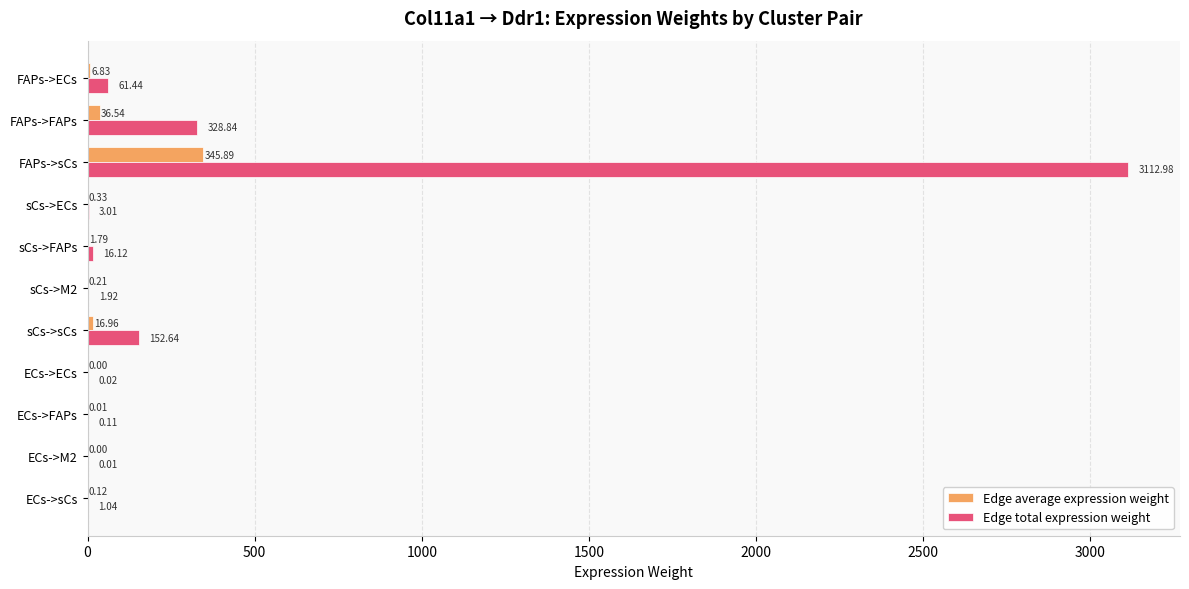

At which label is Edge total expression weight closest to 1556?

FAPs->FAPs